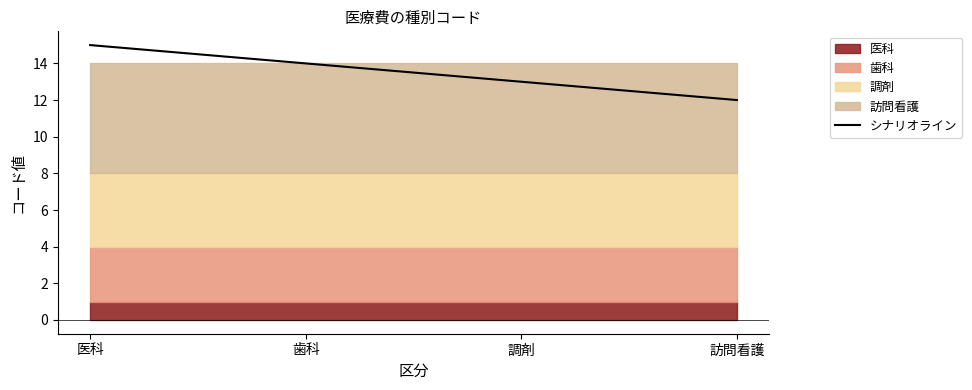

What is the label of the 3rd point from the left?

調剤